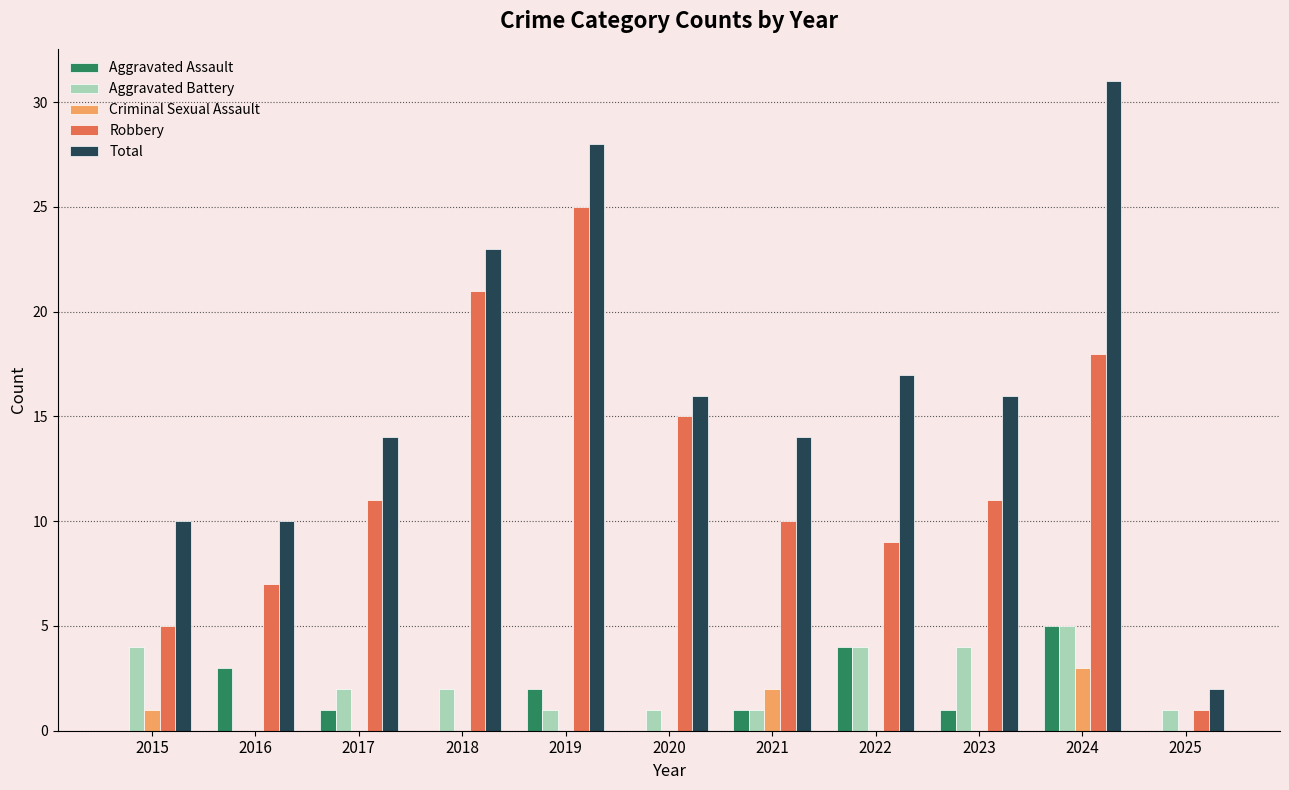

Is the value of Aggravated Assault at 2017 greater than the value of Robbery at 2023?

No